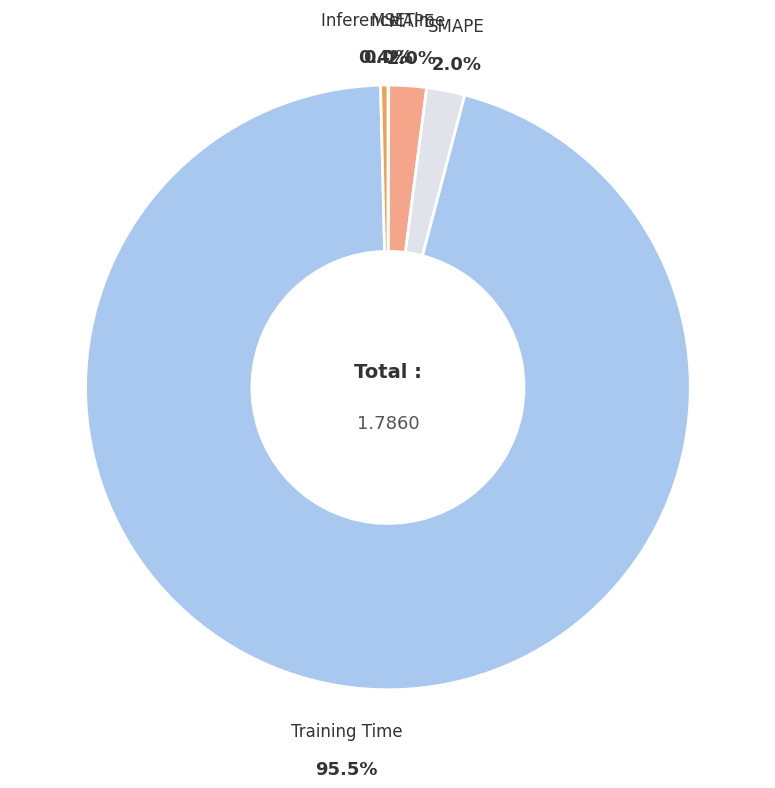

Which category has the biggest portion of the pie?

Training Time